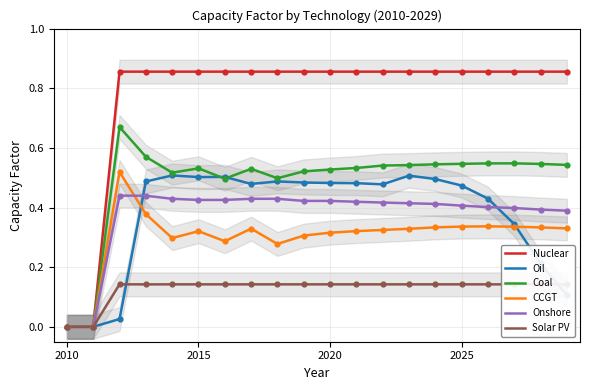

What are all the series names shown in the legend?

Nuclear, Oil, Coal, CCGT, Onshore, Solar PV